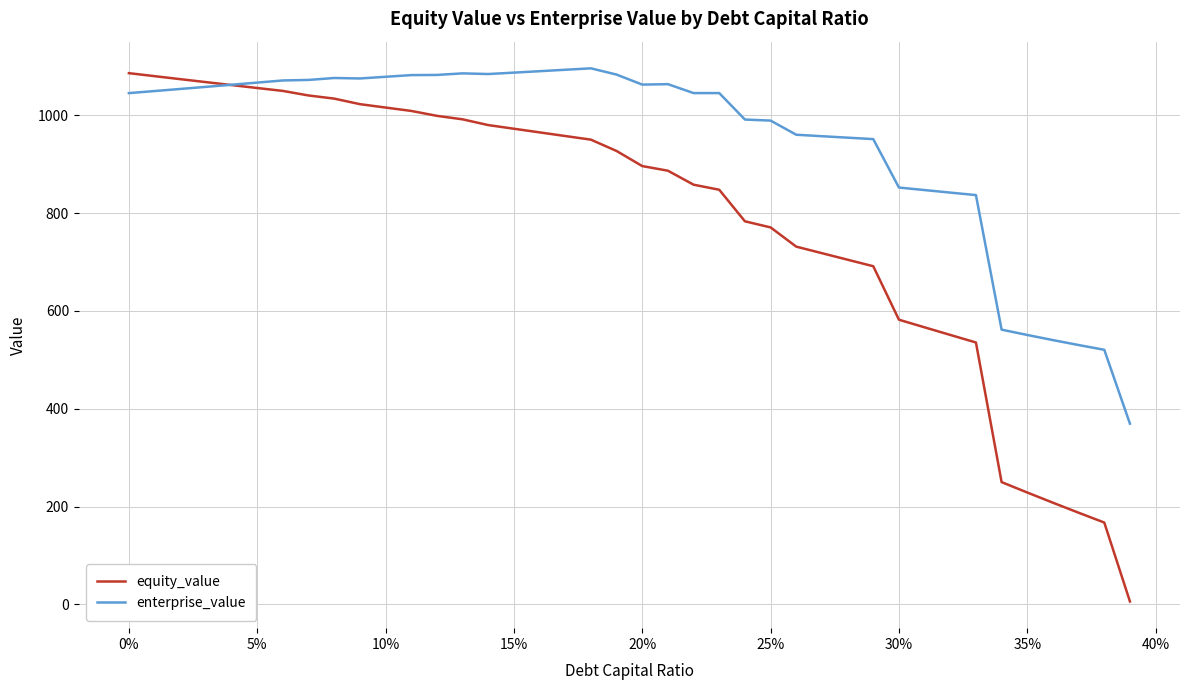

Rank the series by their average value, from highest to lowest.

enterprise_value, equity_value